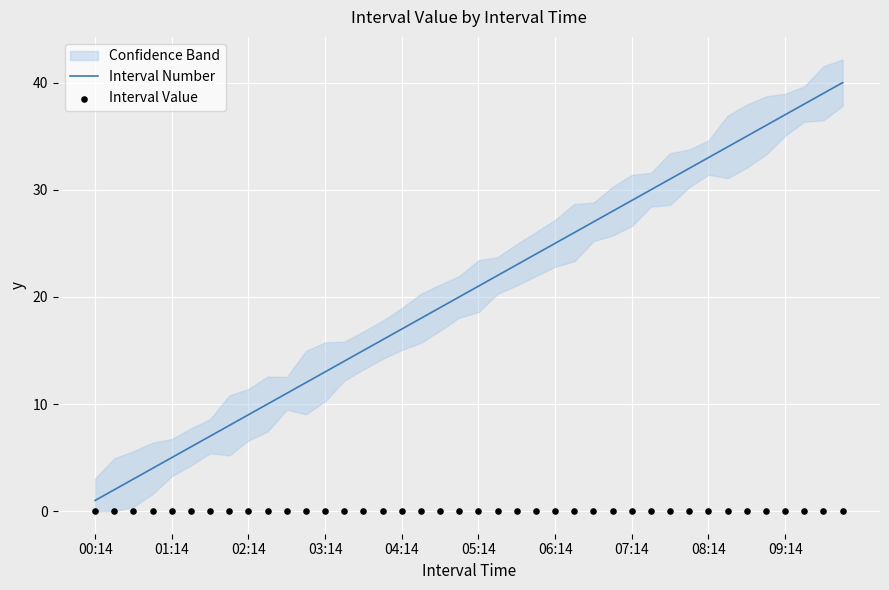

What are all the series names shown in the legend?

Interval Number, Interval Value